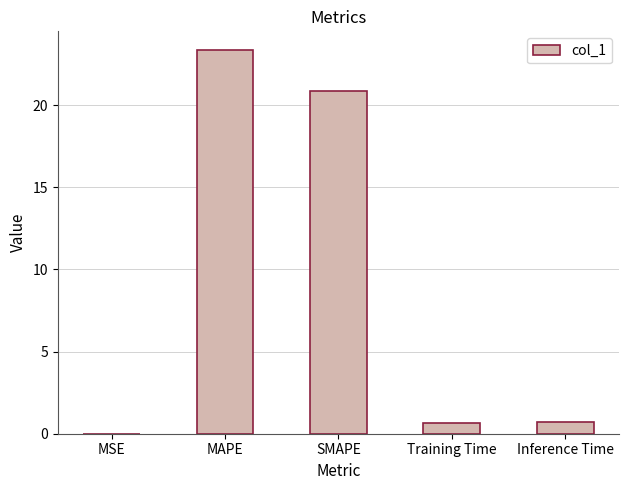

Is it true that the value at SMAPE is 20.9?

True